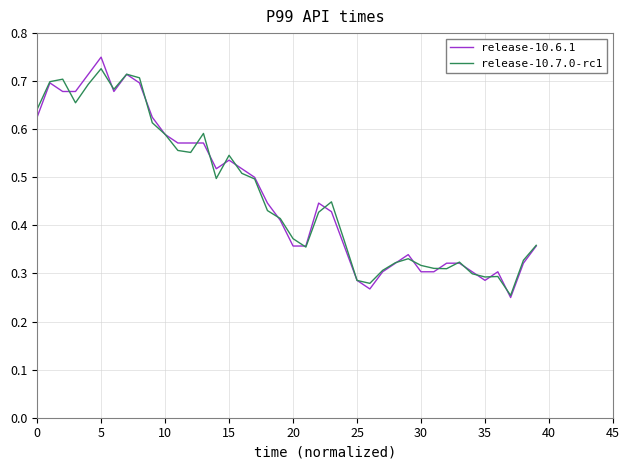

What are all the series names shown in the legend?

release-10.6.1, release-10.7.0-rc1